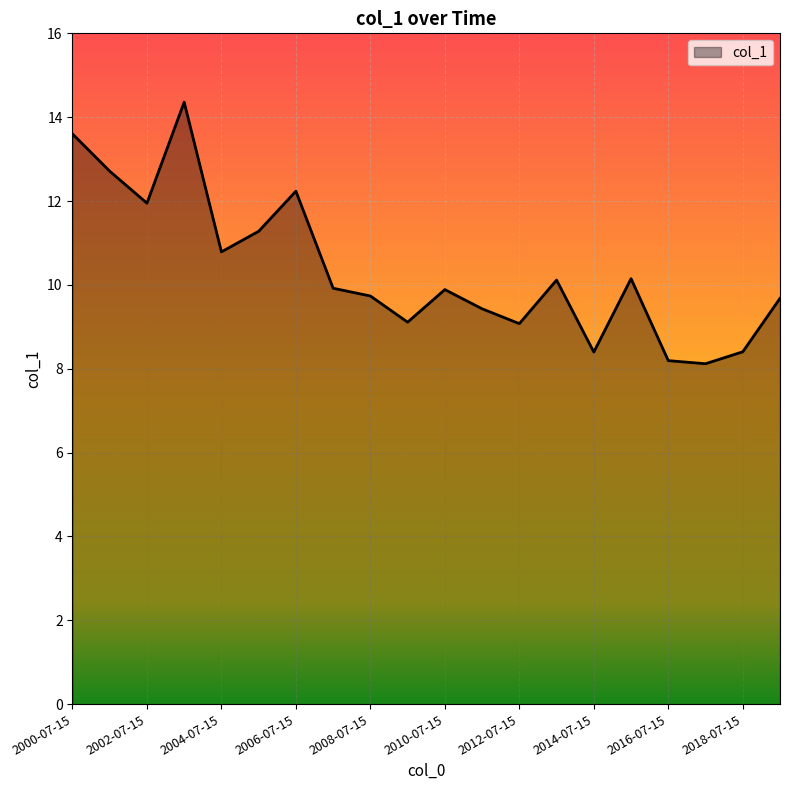

What is the maximum value shown in the chart?

14.4